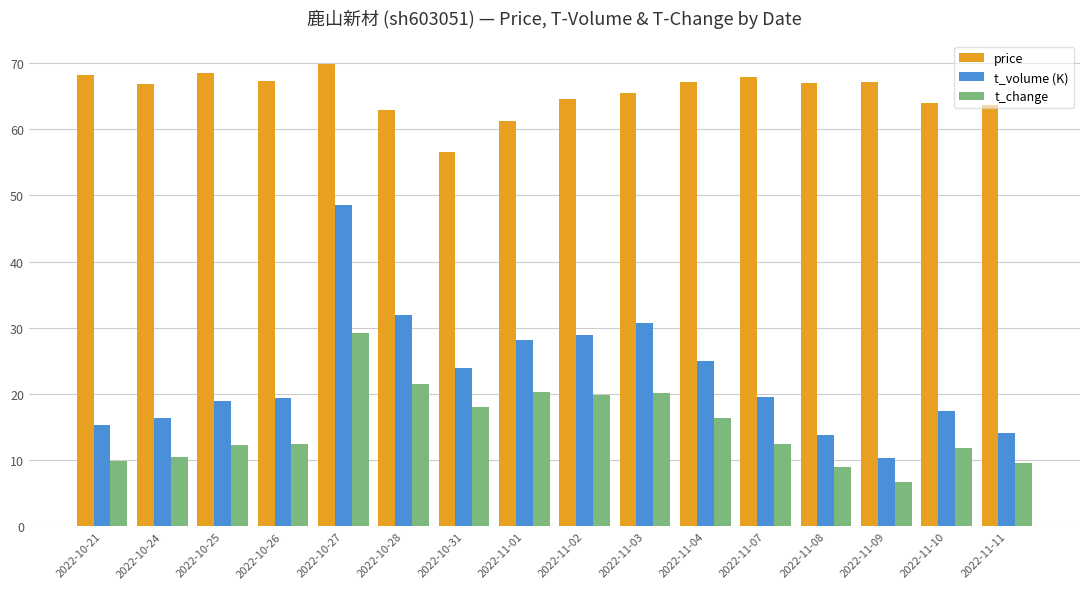

What is the minimum value shown in the chart?

6.7